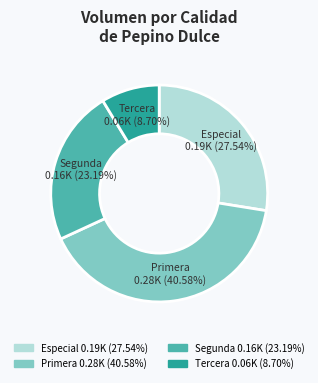

Which has a higher value, Tercera or Primera?

Primera